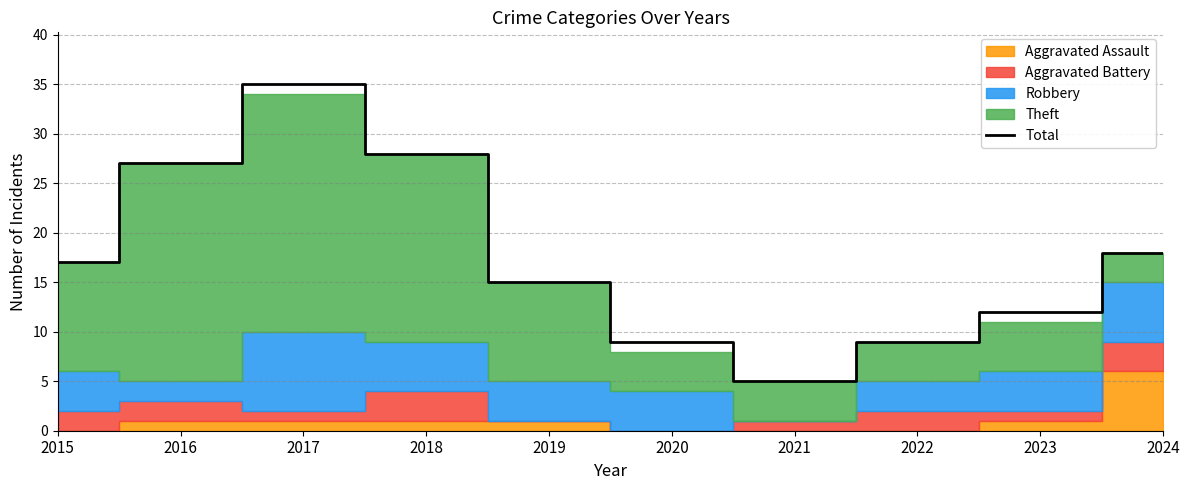

How many lines are shown in the chart?

1